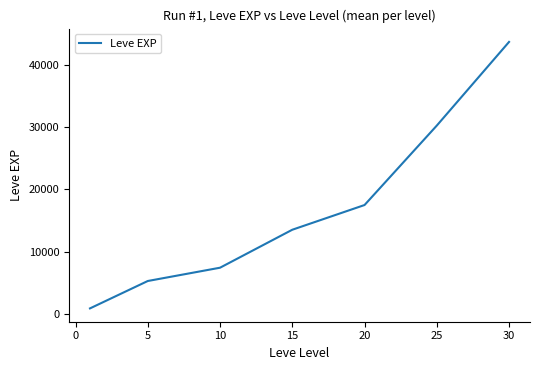

How many series are shown in this chart?

1